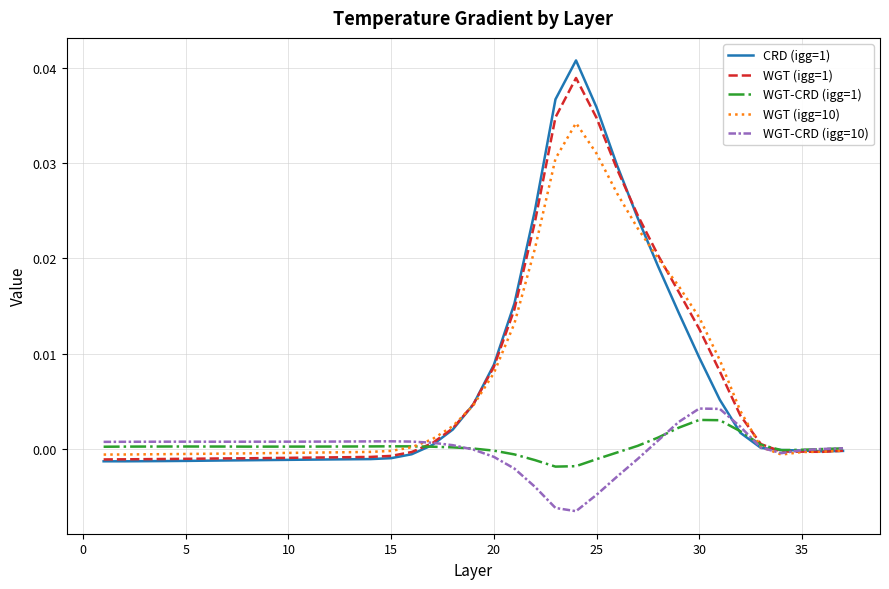

What is the sum of all CRD (igg=1) values?

0.3